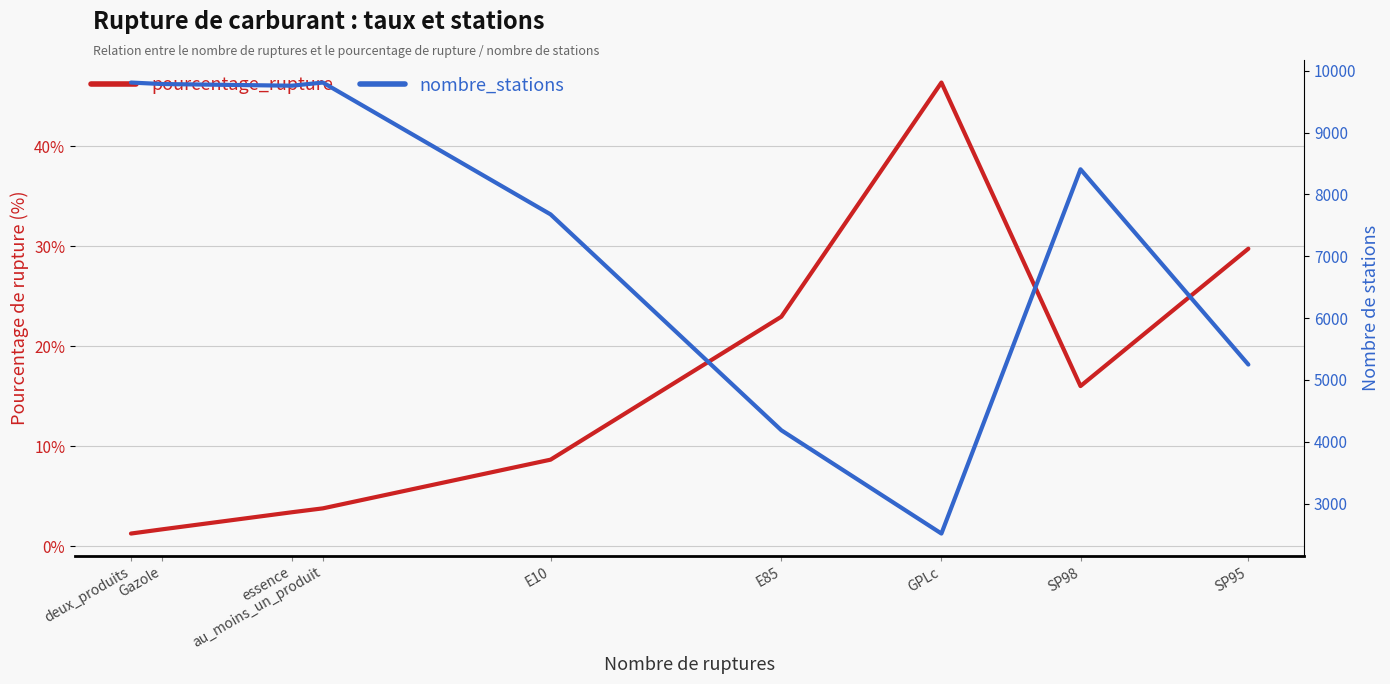

What is the sum of all nombre_stations values?

67192.0